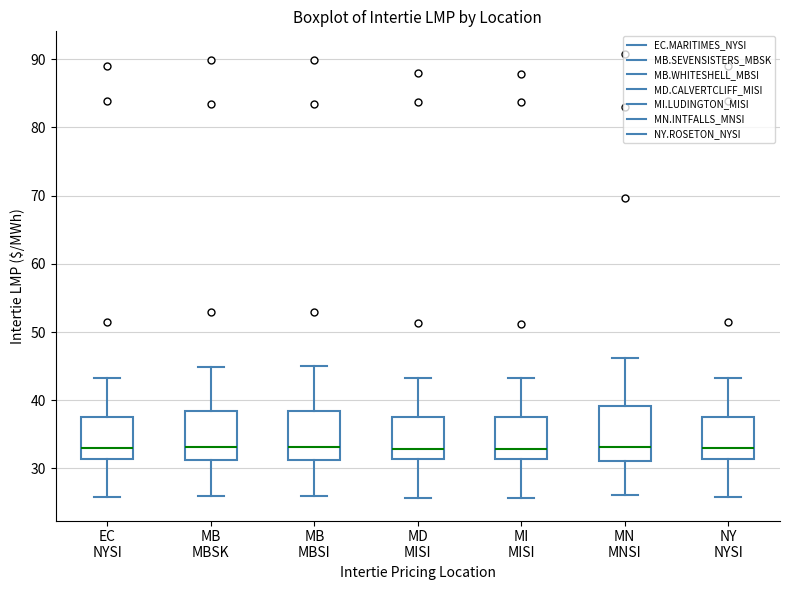

Reading left to right, read every box against the y-axis: the position of its median line, the range the box covers, and the ends of its whiskers. The values are not printed on the chart, so give them approximately, as read against the axis.

EC NYSI: median 33, box 31 to 38, whiskers 26 to 43
MB MBSK: median 33, box 31 to 38, whiskers 26 to 45
MB MBSI: median 33, box 31 to 38, whiskers 26 to 45
MD MISI: median 33, box 31 to 38, whiskers 26 to 43
MI MISI: median 33, box 31 to 37, whiskers 26 to 43
MN MNSI: median 33, box 31 to 39, whiskers 26 to 46
NY NYSI: median 33, box 31 to 38, whiskers 26 to 43